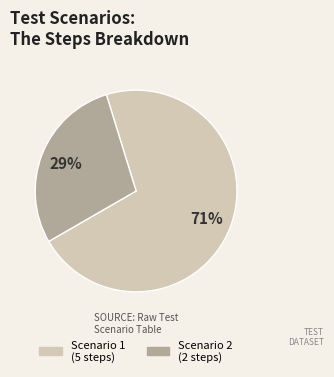

How many segments does this pie chart have?

2